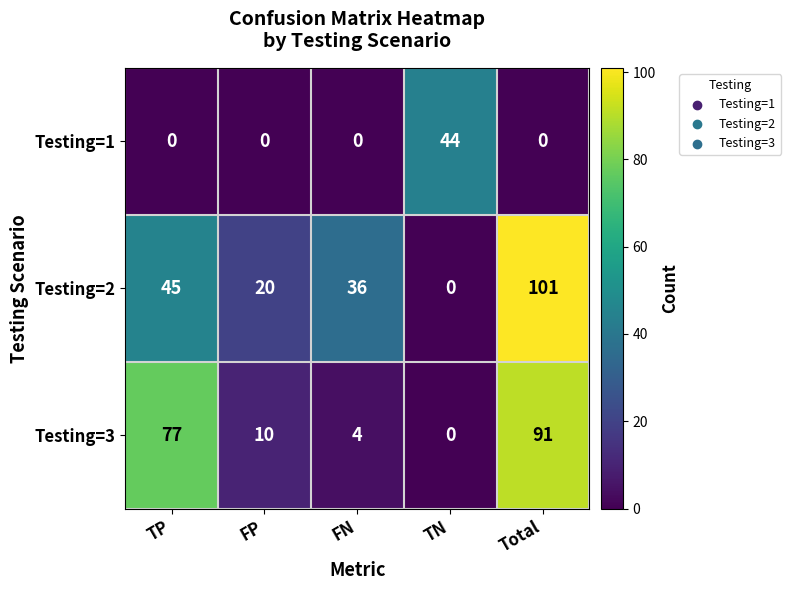

What is the sum of all Testing=1 values?

44